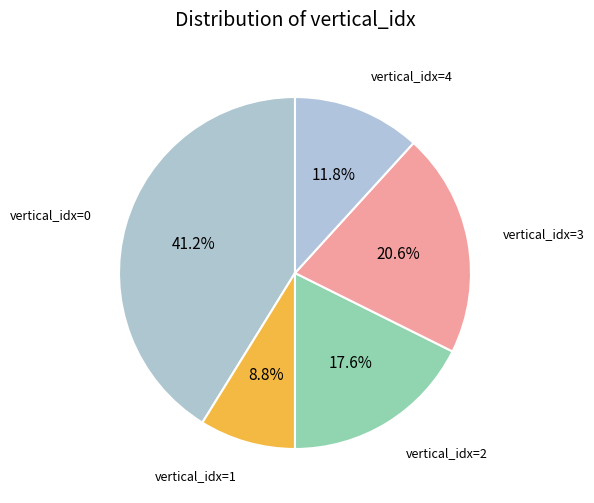

What is the smallest slice in the pie chart?

vertical_idx=1